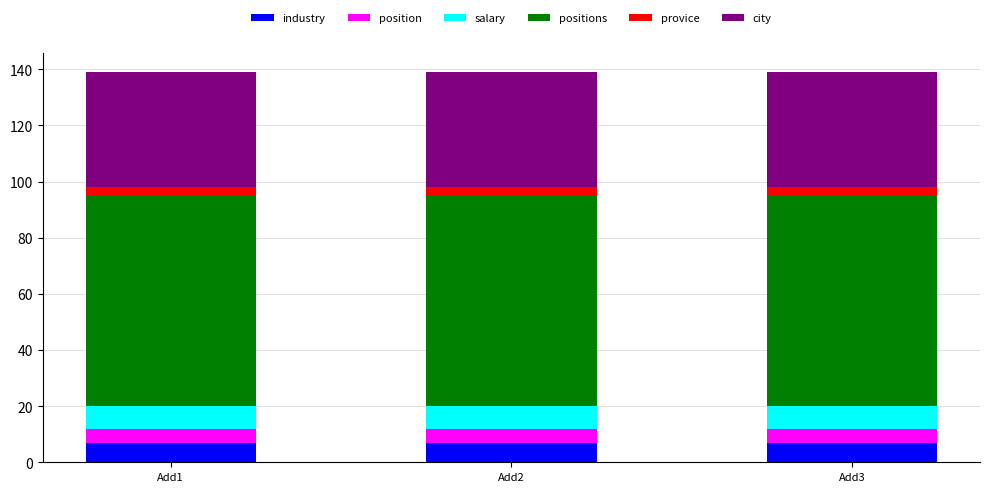

What is the sum of all industry values?

21